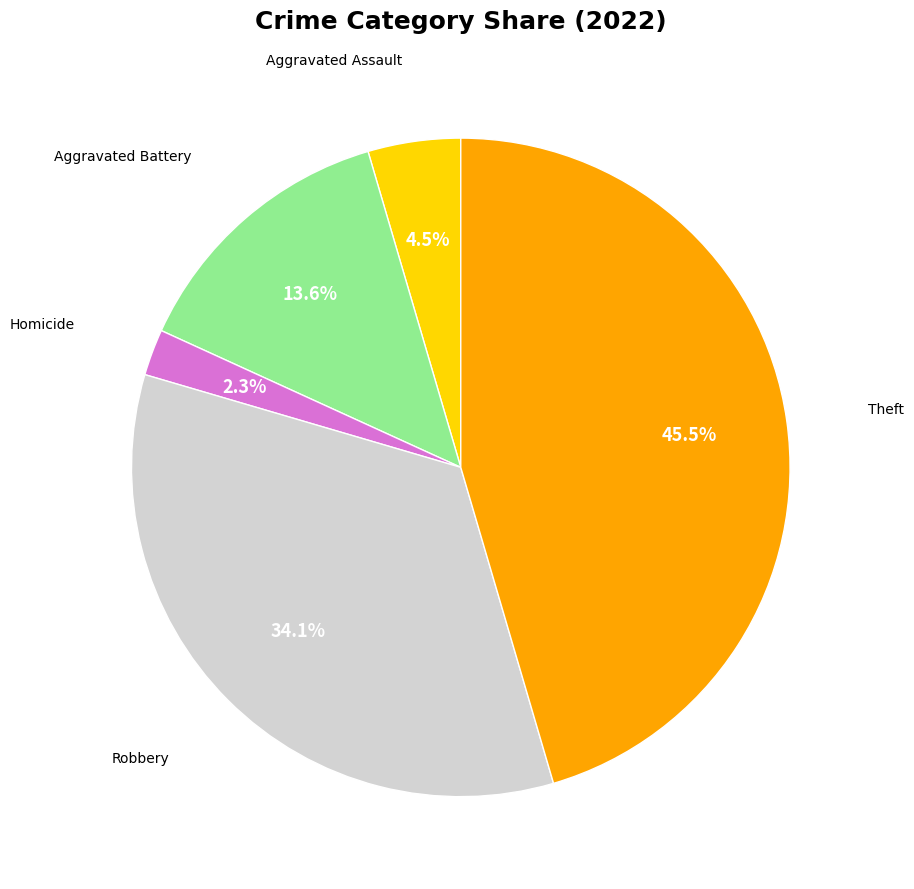

To the nearest percent, what is the difference between the largest and smallest slice percentages?

43%